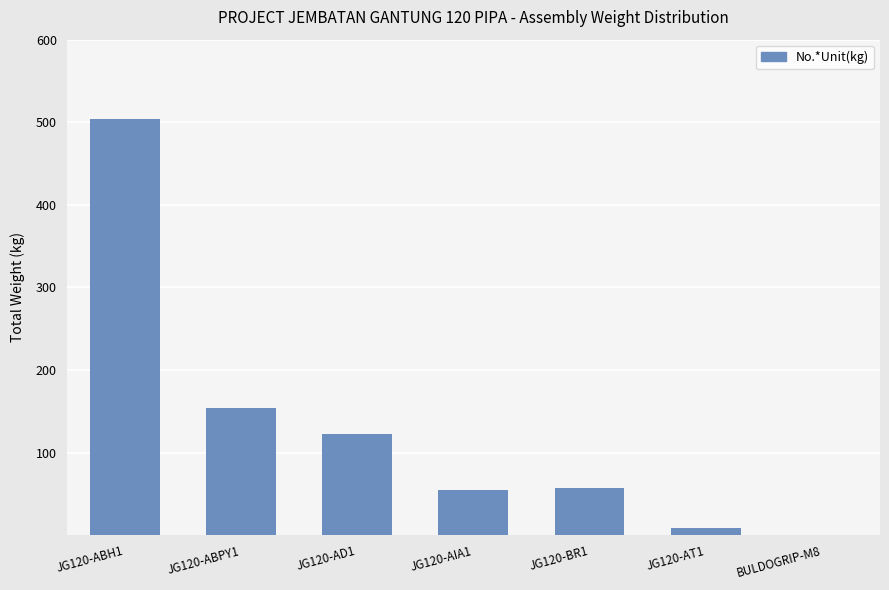

Between JG120-AIA1 and JG120-AT1, which is larger?

JG120-AIA1